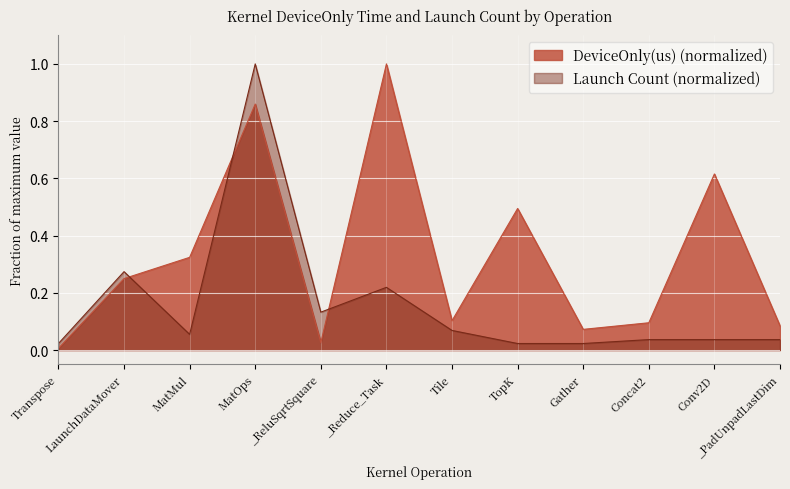

List the series in order of their overall mean, lowest first.

Launch Count (normalized), DeviceOnly(us) (normalized)